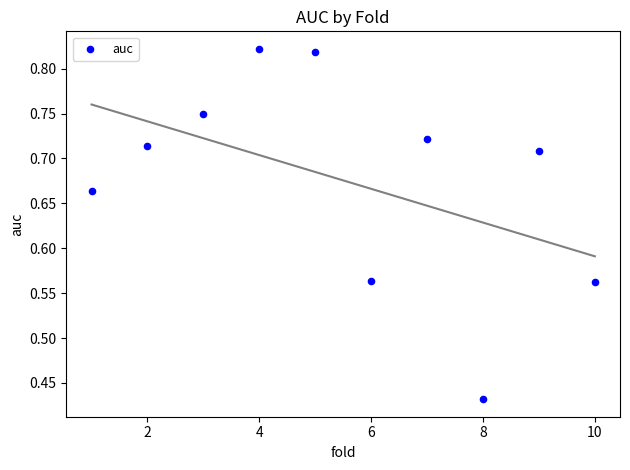

What is the range of X values (max minus min)?

9.0